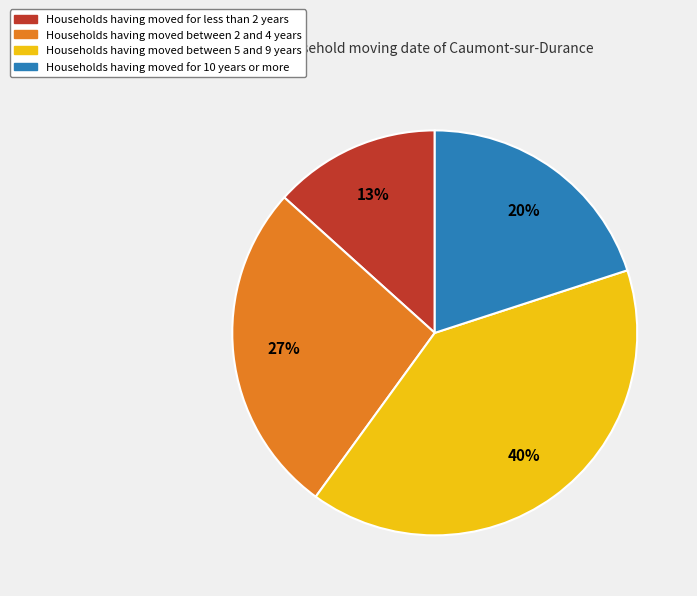

Which has a higher value, Households having moved between 2 and 4 years or Households having moved for less than 2 years?

Households having moved between 2 and 4 years